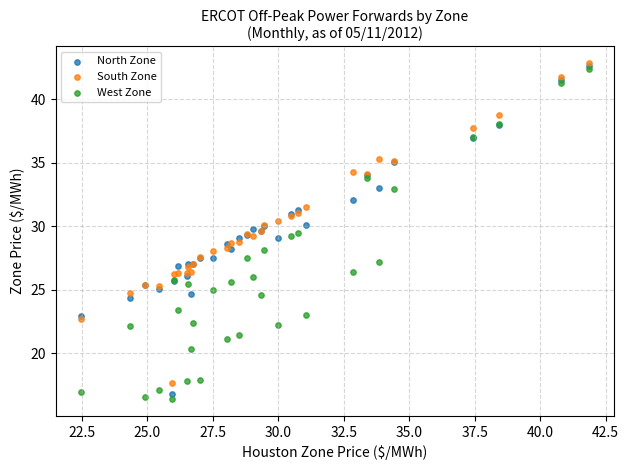

Which series contains the lowest Y value?

West Zone